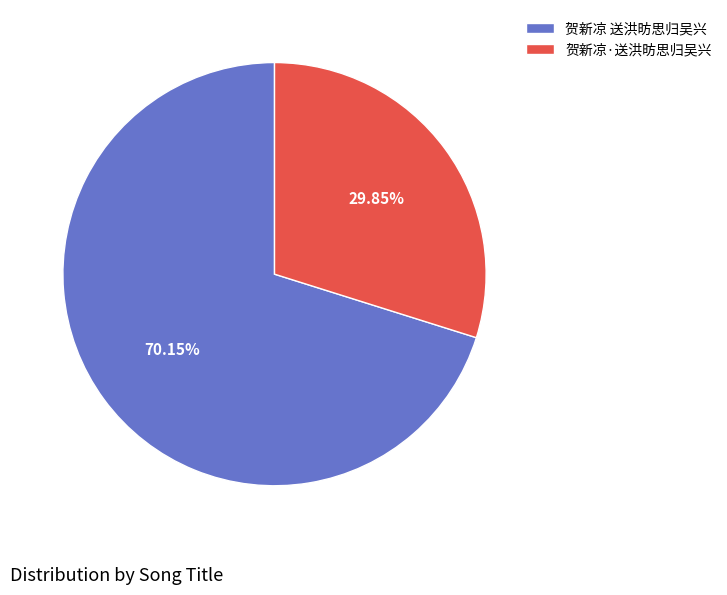

The 贺新凉·送洪昉思归吴兴 slice represents 37% of the pie. True or false?

False